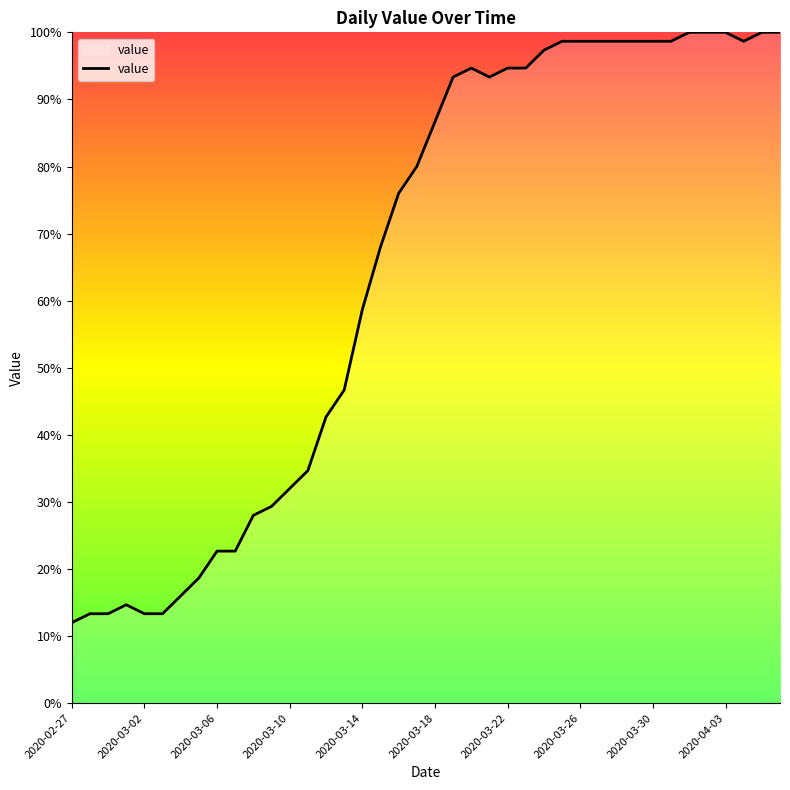

What is the difference between the maximum and minimum values?

88.0